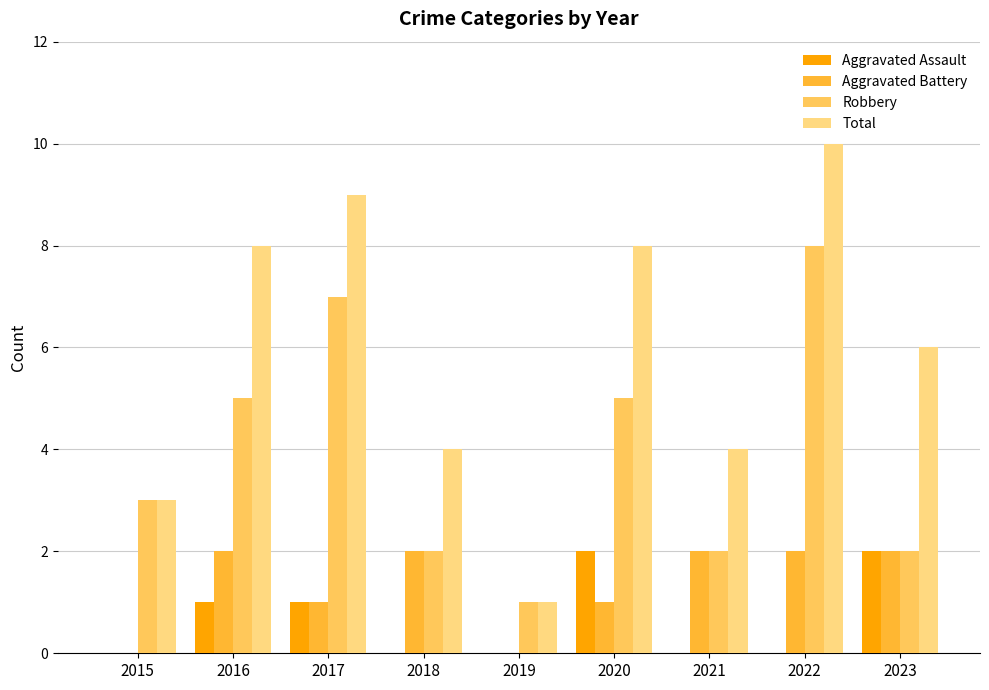

Reading left to right, what are all the values shown in this chart?

Aggravated Assault: 0	1	1	0	0	2	0	0	2
Aggravated Battery: 0	2	1	2	0	1	2	2	2
Robbery: 3	5	7	2	1	5	2	8	2
Total: 3	8	9	4	1	8	4	10	6